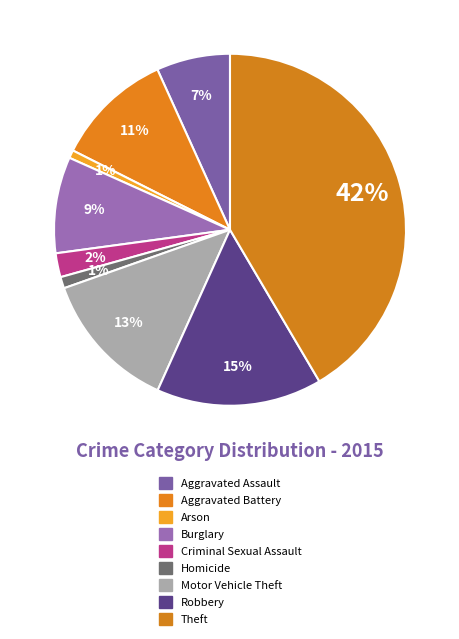

How many segments does this pie chart have?

9